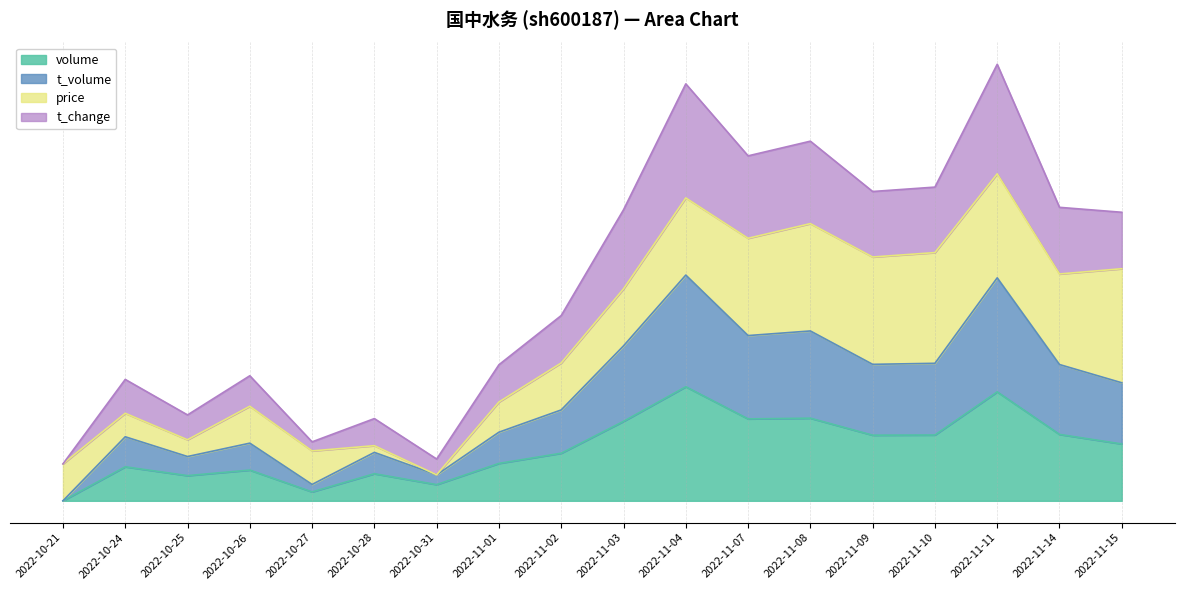

Does the chart have visible grid lines?

Yes